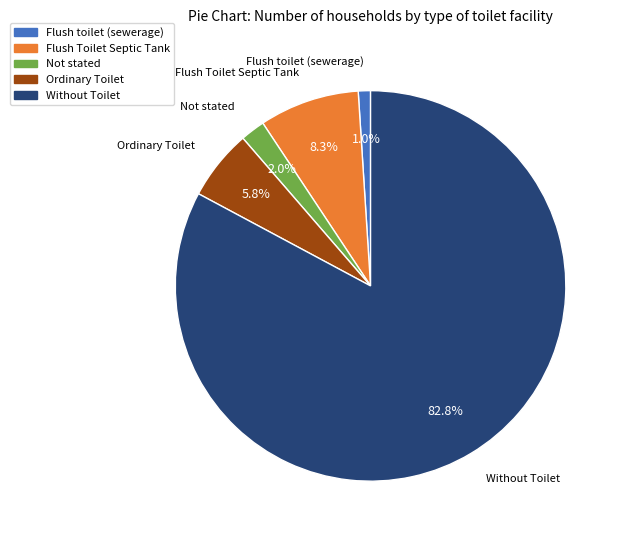

Rank the categories by value from highest to lowest.

Without Toilet, Flush Toilet Septic Tank, Ordinary Toilet, Not stated, Flush toilet (sewerage)